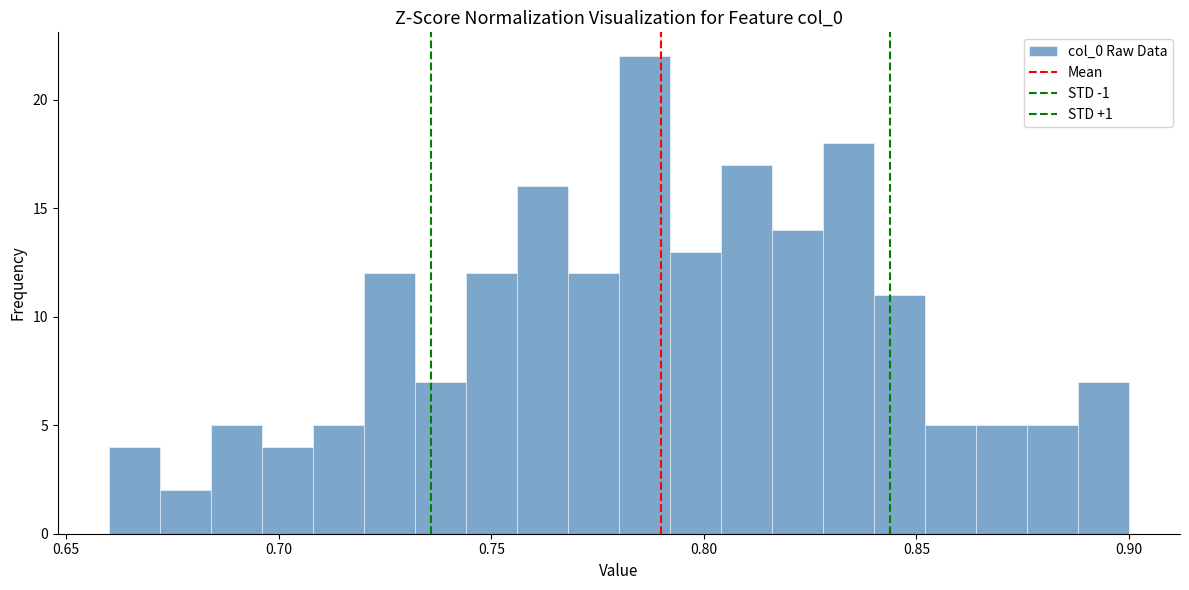

Around what value on the x-axis is the tallest bar? Give the approximate position of its centre, as read against the axis.

0.785